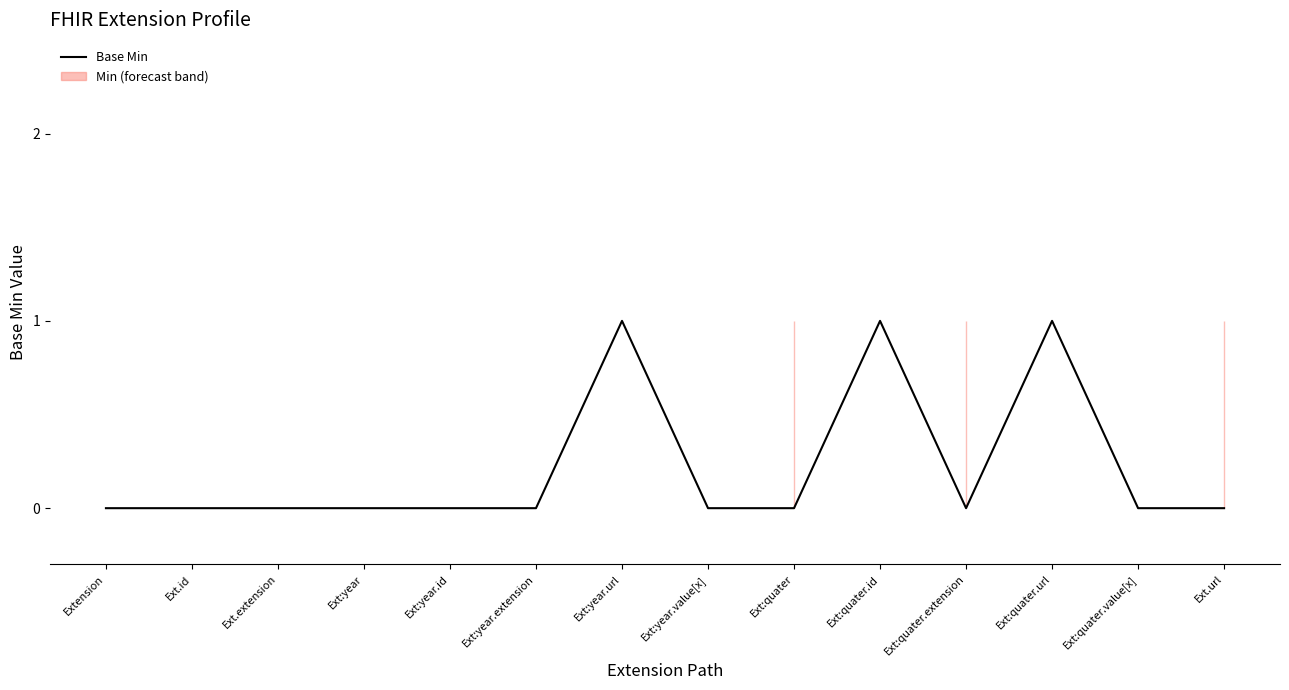

Between Ext.id and Ext:year.url, which is larger?

Ext:year.url